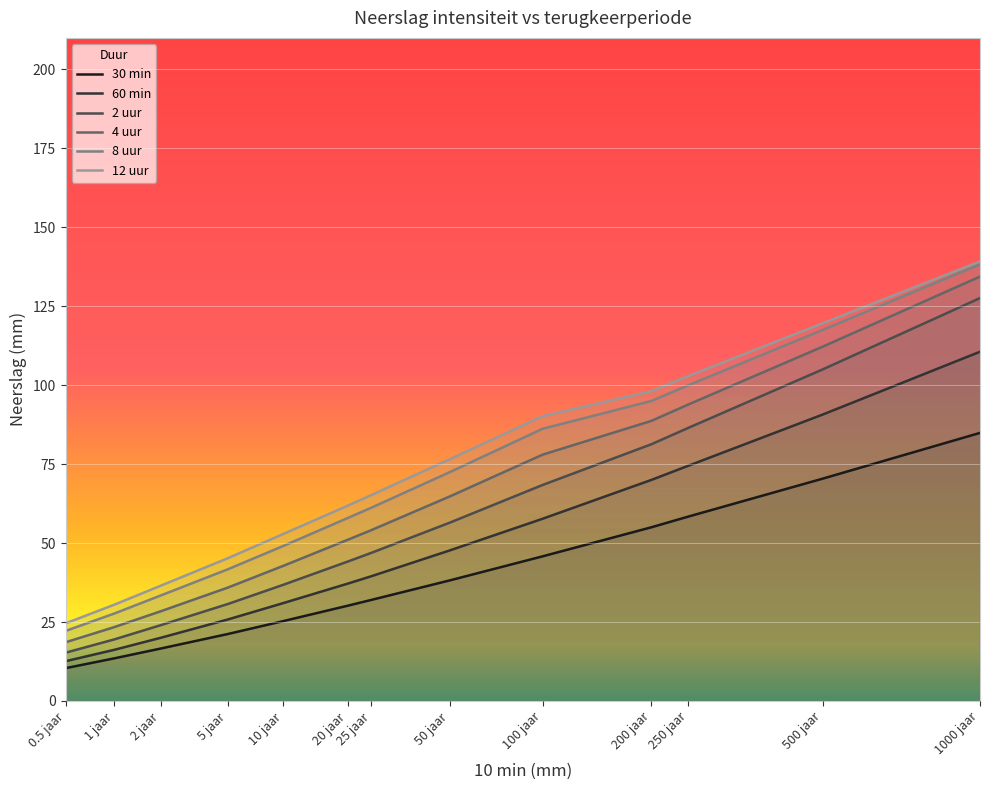

Read the 8 uur value at 5 jaar.

41.7